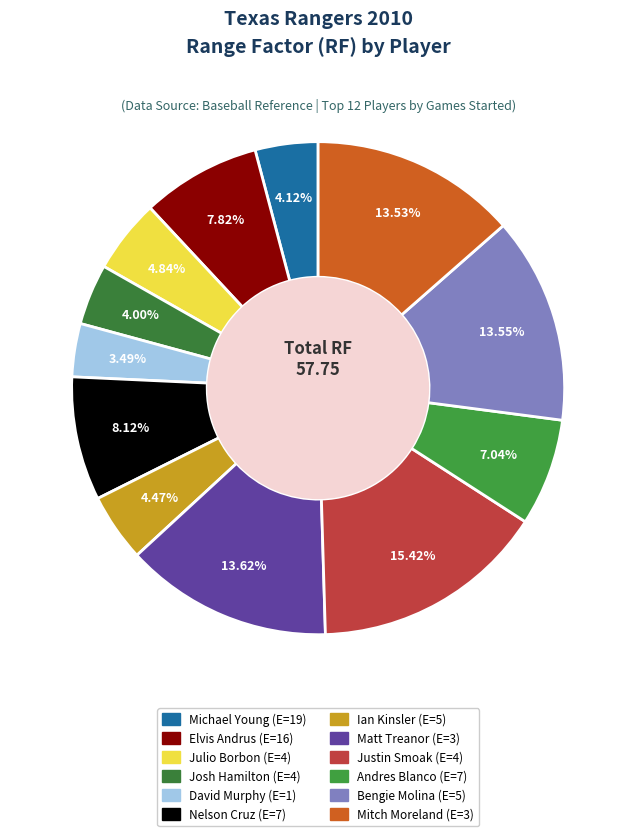

What is the largest slice in the pie chart?

Justin Smoak (E=4)